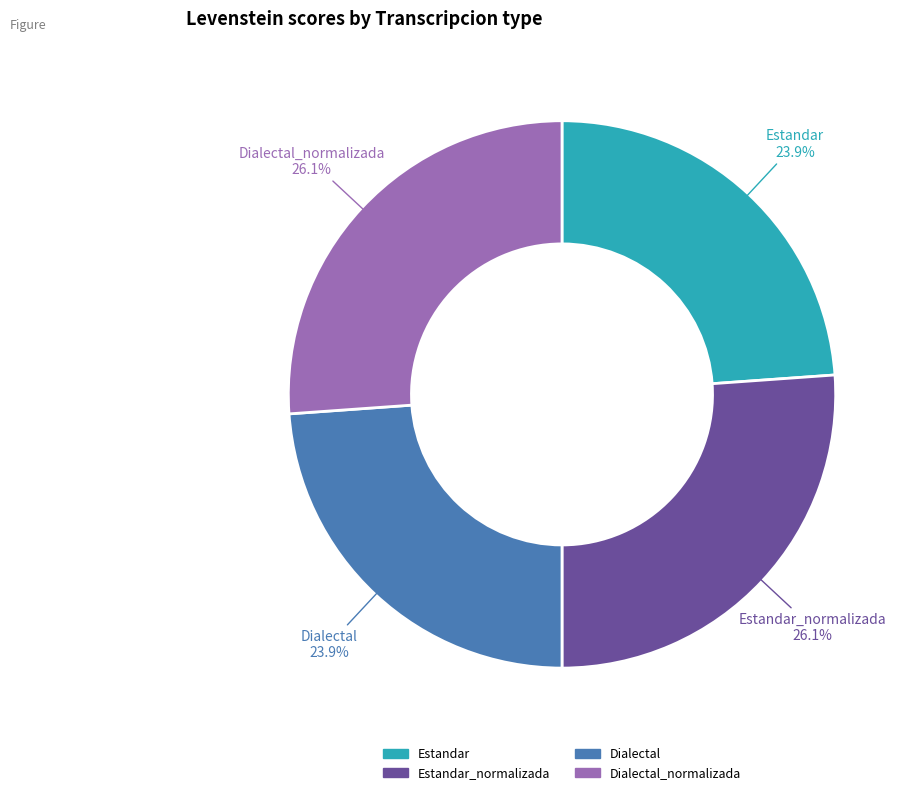

To the nearest percent, what is the difference between the largest and smallest slice percentages?

2%